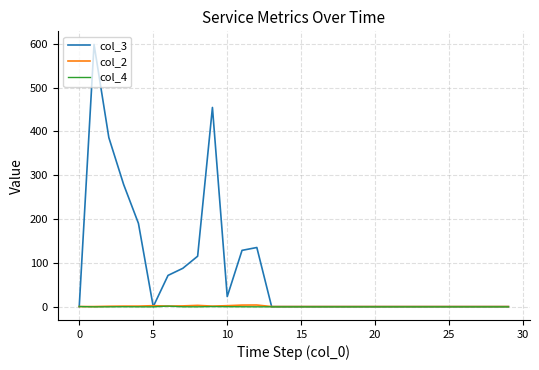

At how many categories does at least one series exceed 170?

5